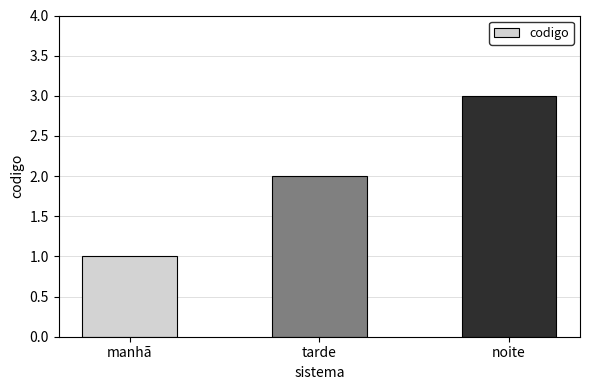

Is it true that the value at manhã is 2?

False